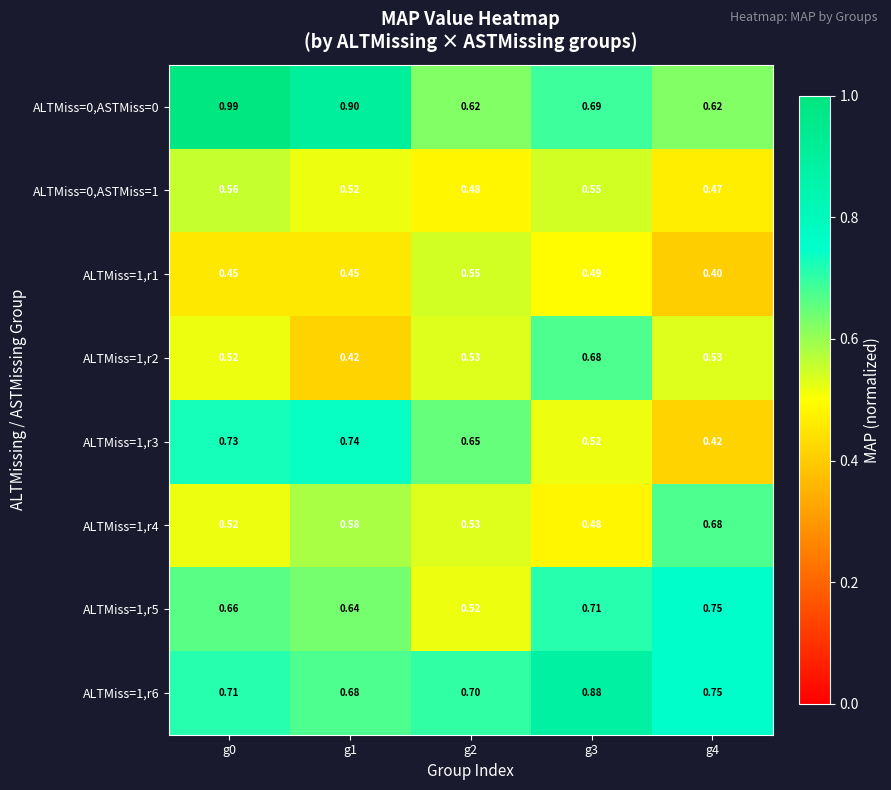

What is the difference between the highest and lowest values at g2?

0.2